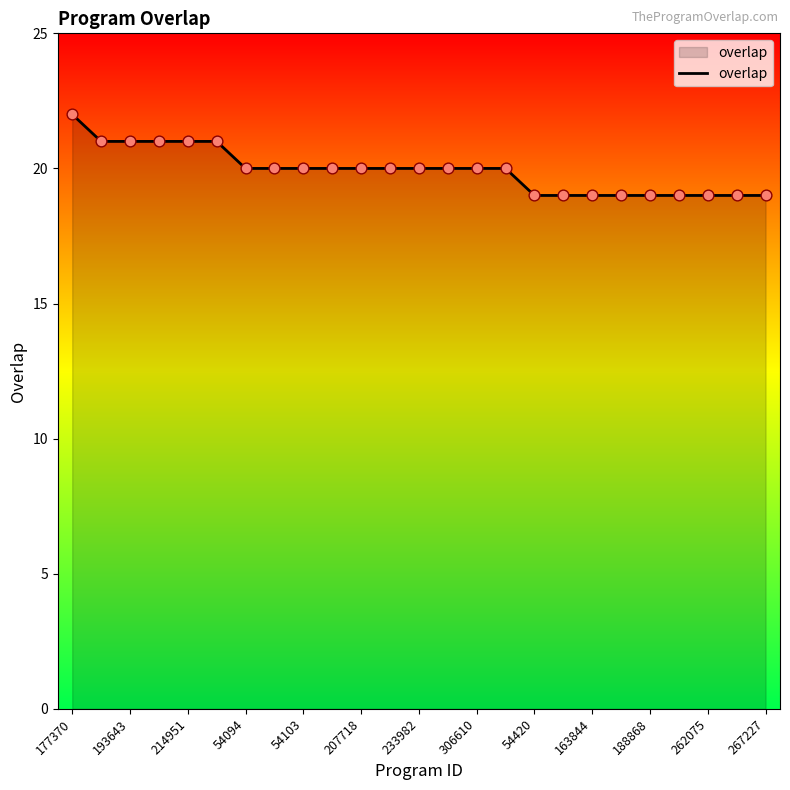

What is the smallest value displayed?

19